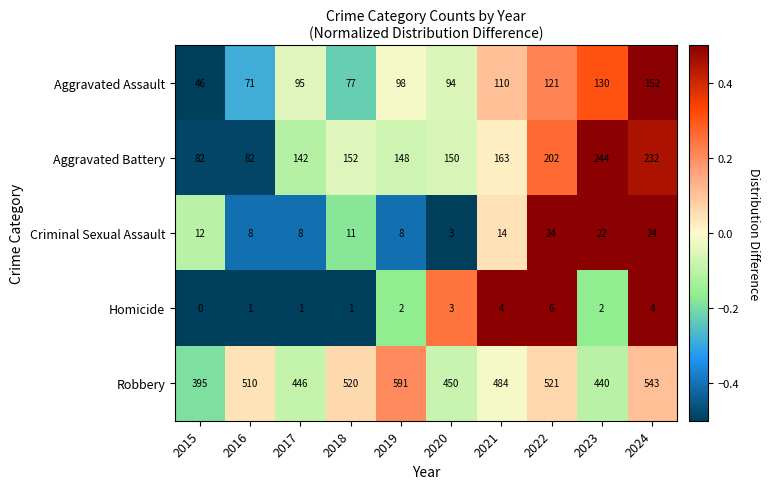

Read the Robbery value at 2024, to the nearest 50.

550